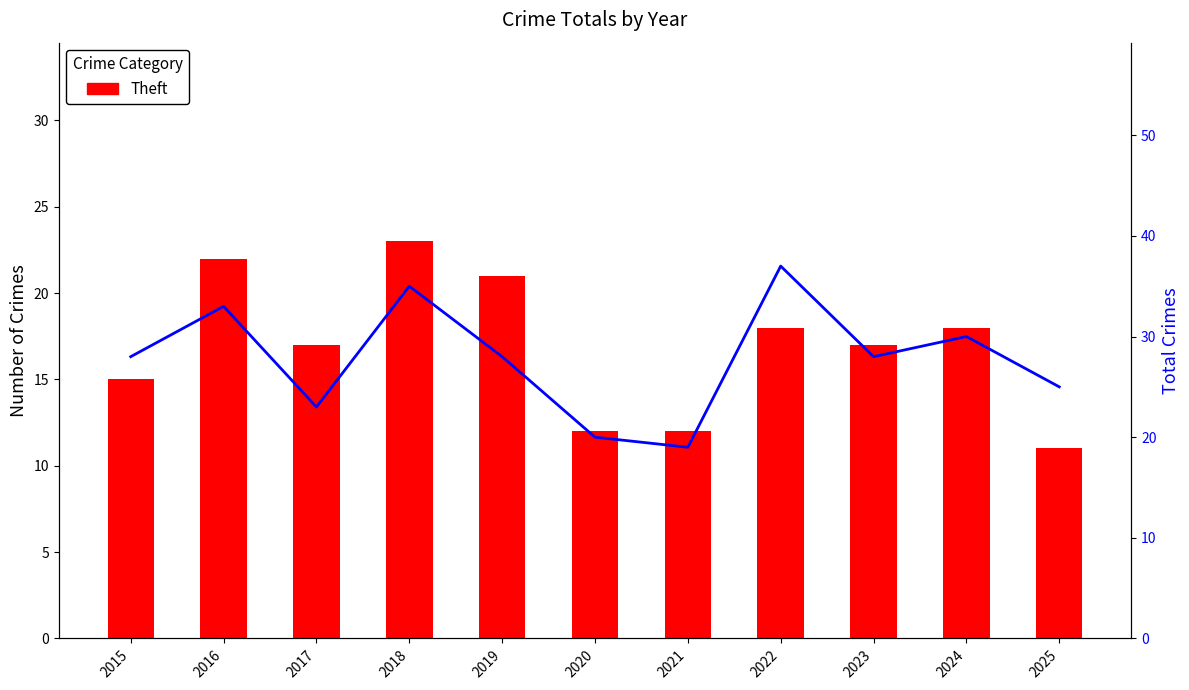

Is it true that Total equals 60 at 2022?

False